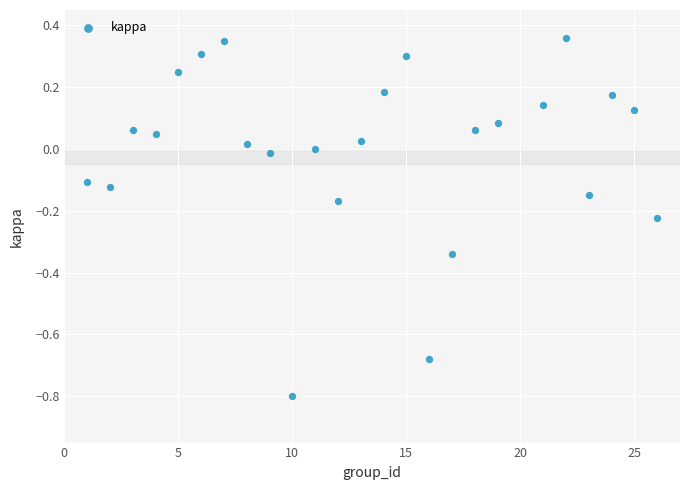

What is the range of X values (max minus min)?

25.0